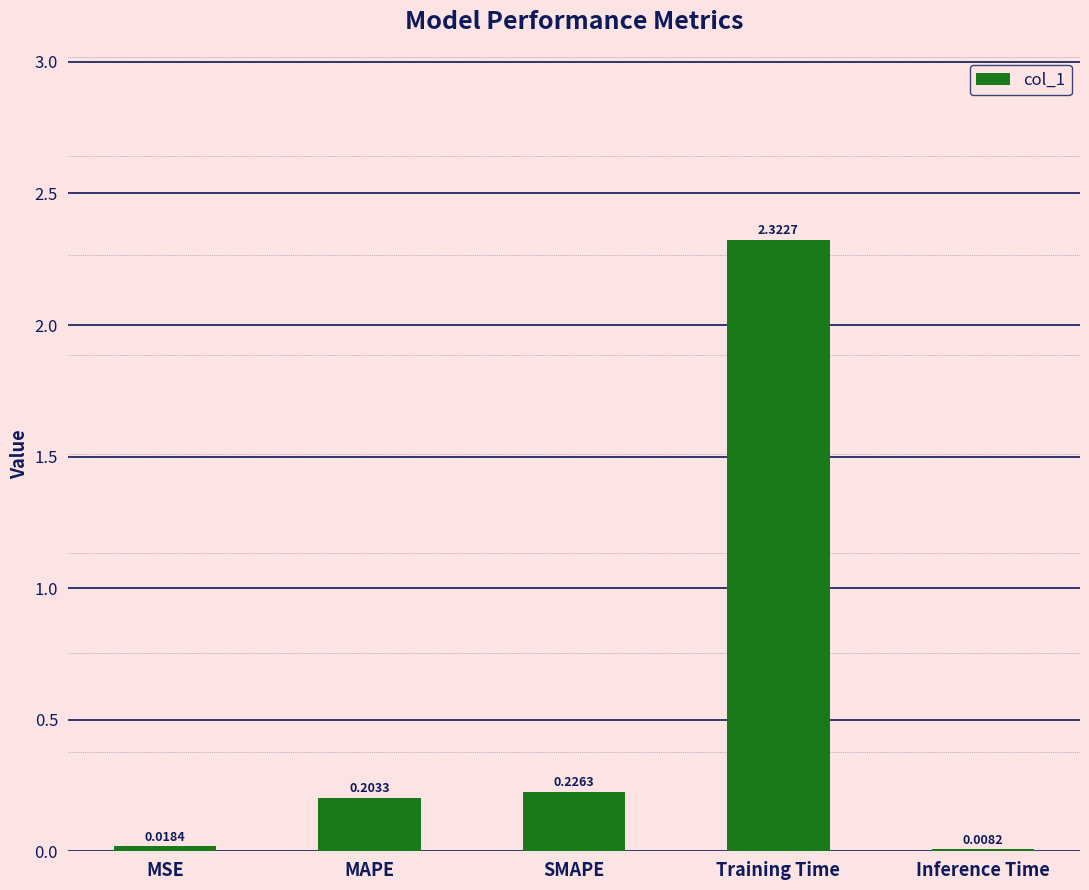

At which label is the value closest to 1?

SMAPE